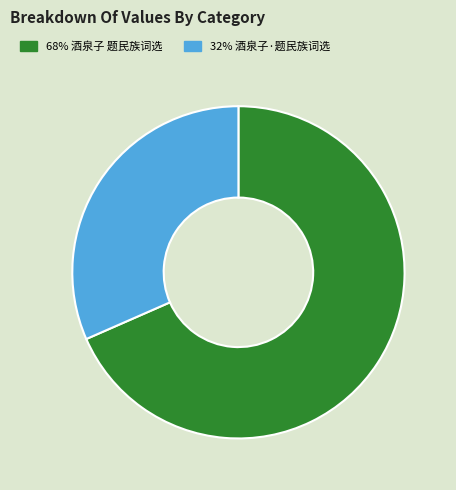

Is there any slice that represents more than half of the pie?

Yes